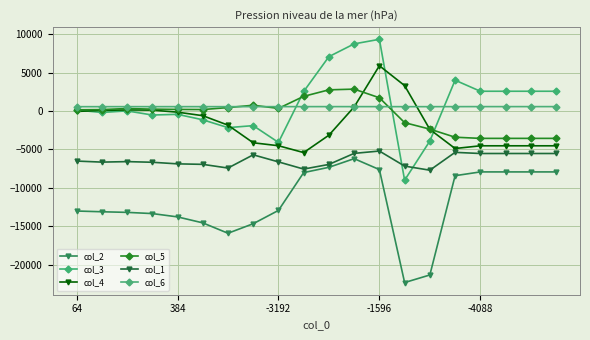

Which series has the largest total across all categories?

col_3